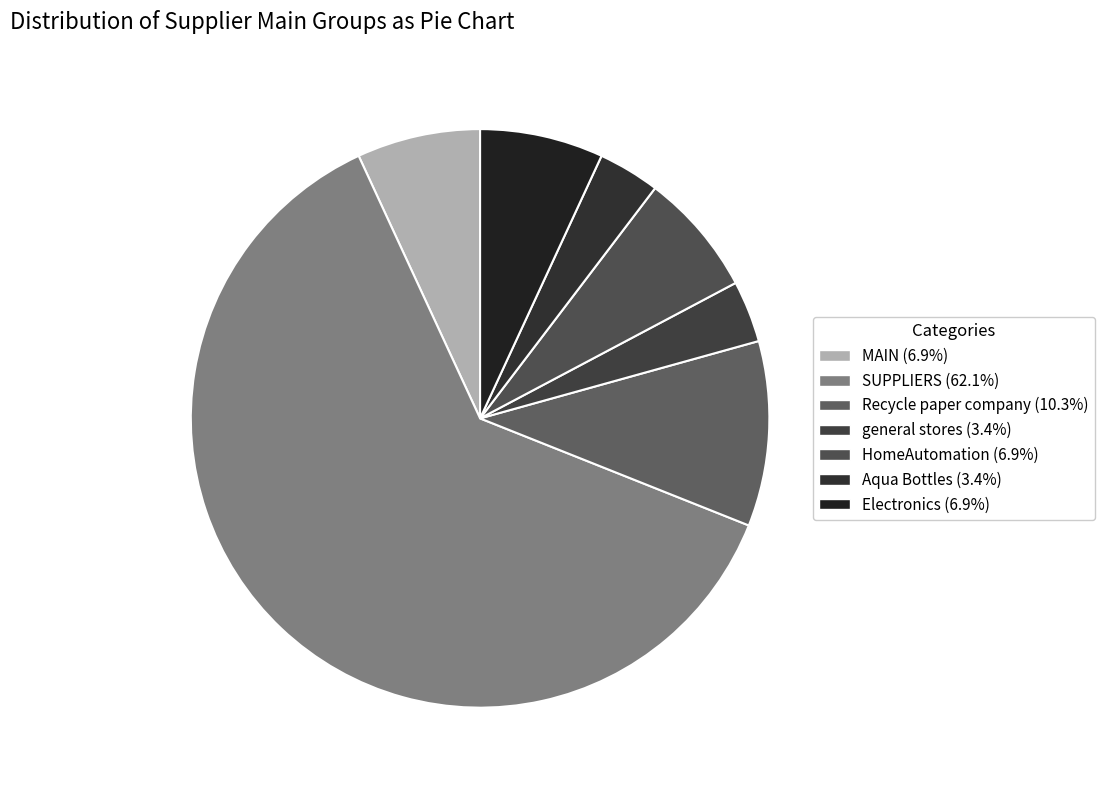

What percentage is the Electronics slice, to the nearest percent?

7%